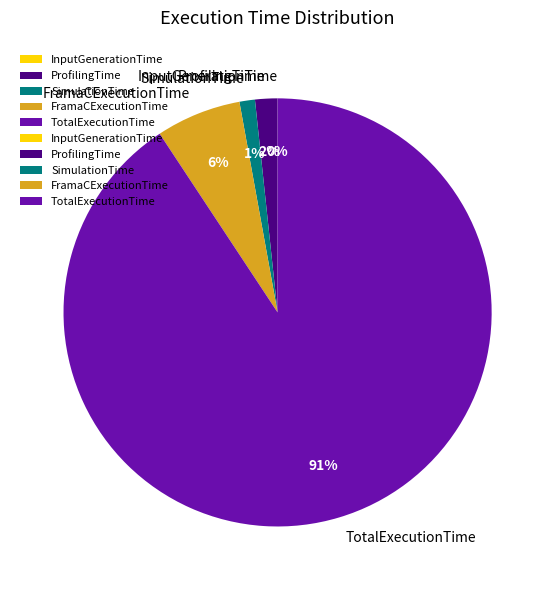

What is the largest slice in the pie chart?

TotalExecutionTime